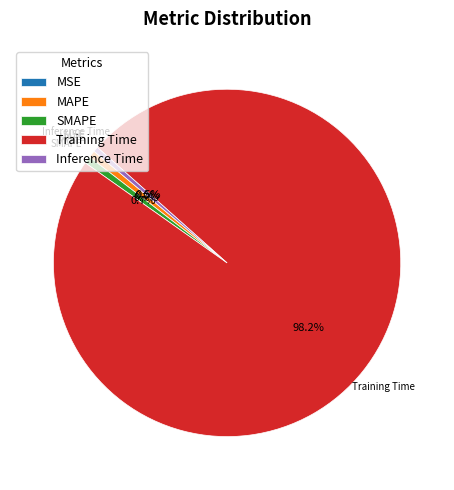

Which category has the biggest portion of the pie?

Training Time